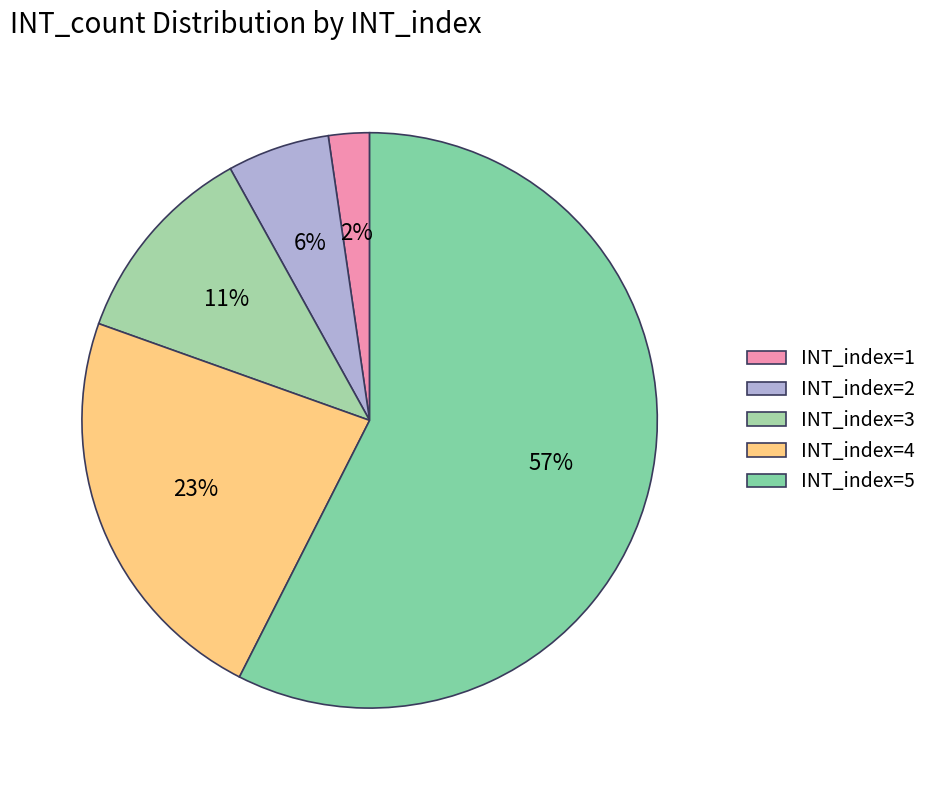

What is the majority slice?

INT_index=5